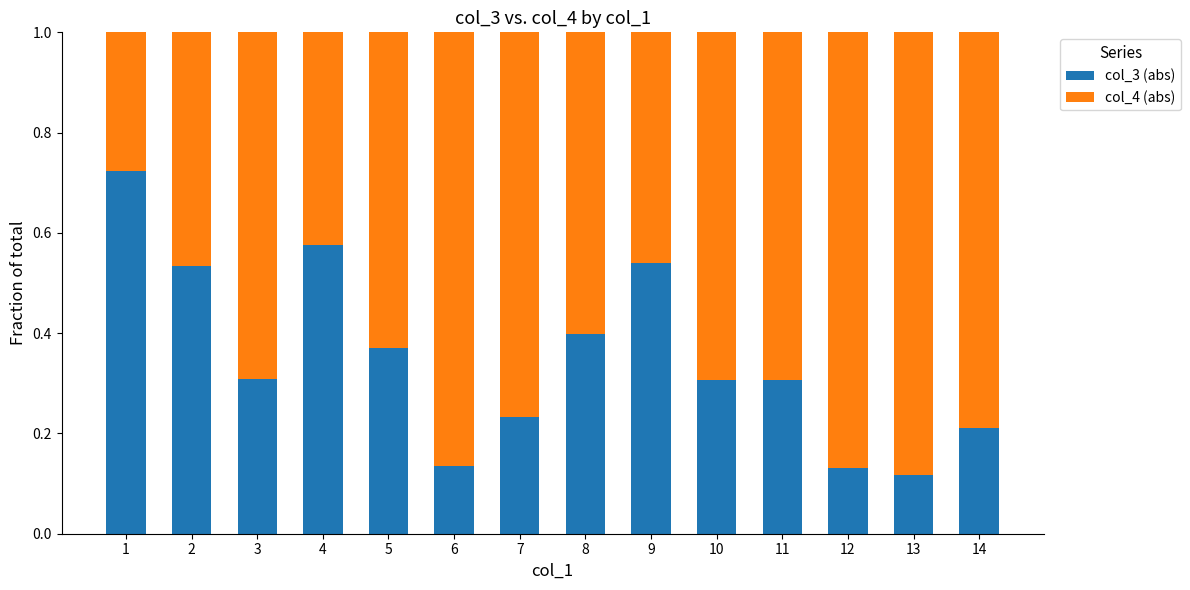

What is the sum of all col_3 (abs) values?

4.9